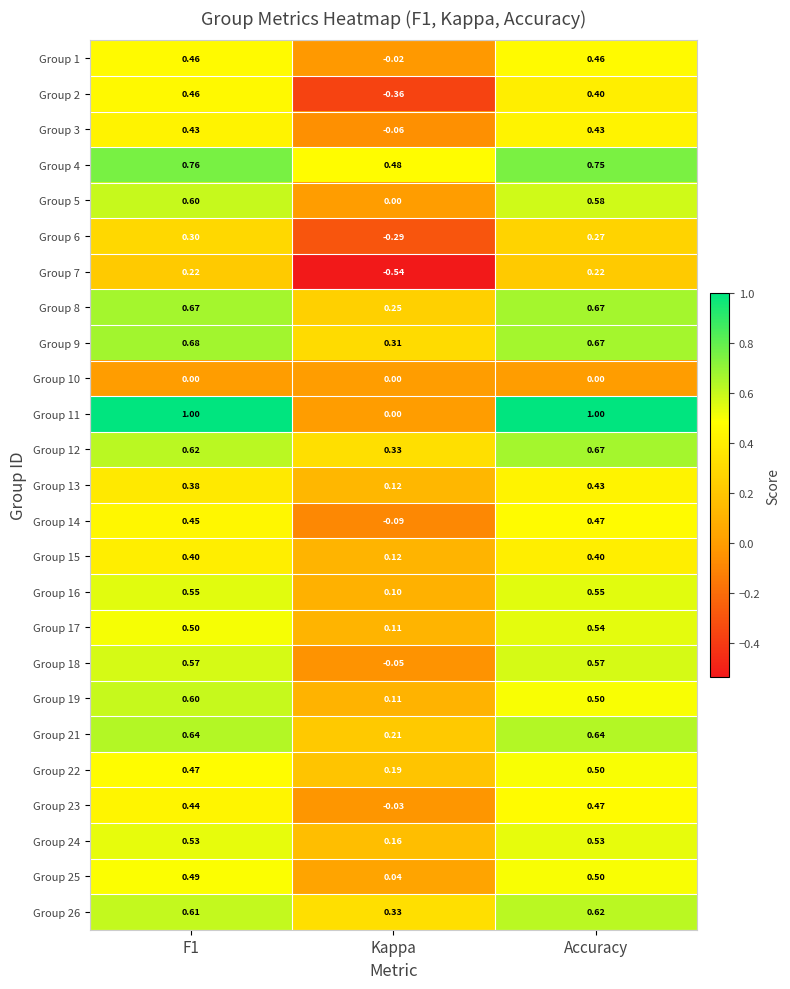

Where is Group 19 nearest to the value 0?

Kappa